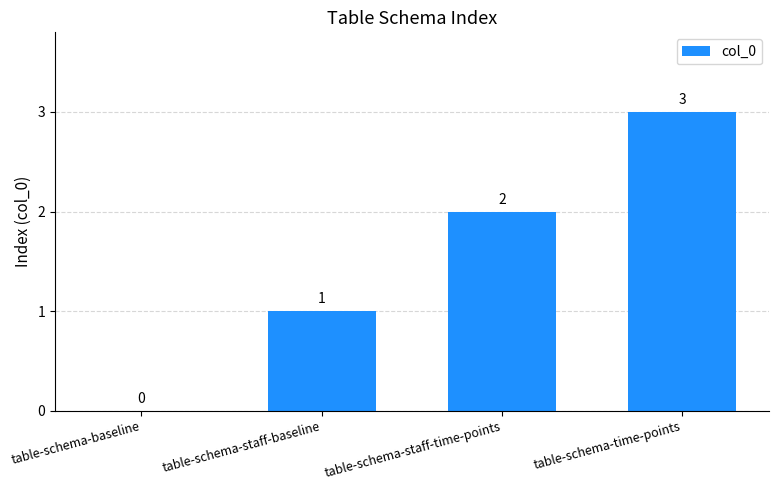

What is the sum of the values at table-schema-staff-time-points and table-schema-time-points?

5